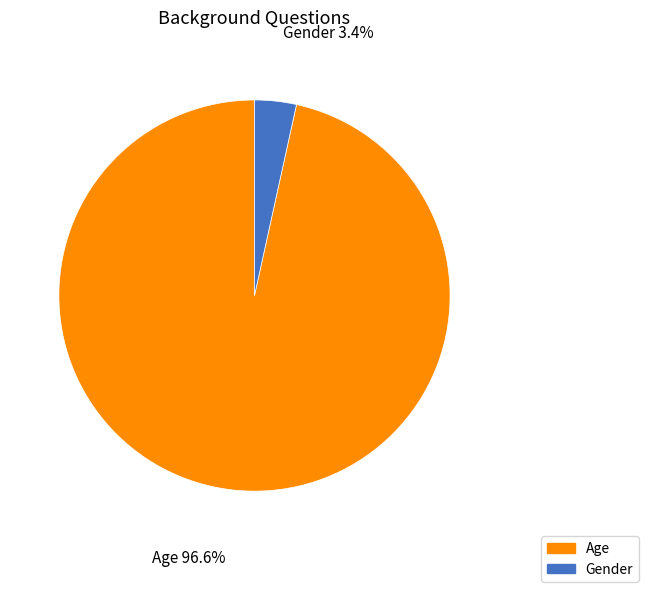

How many segments does this pie chart have?

2